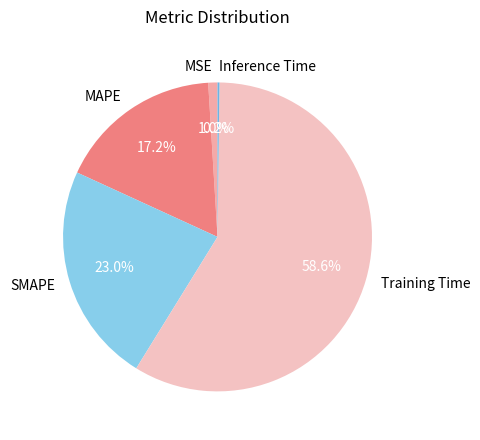

Is there a majority slice in this chart?

Yes